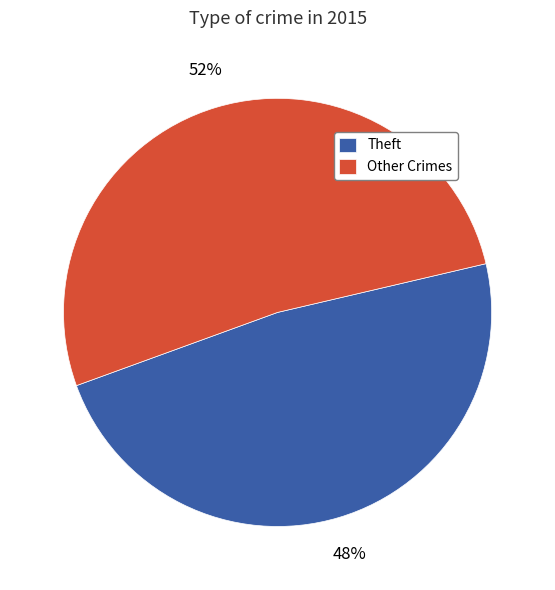

Which slice is the largest?

Other Crimes